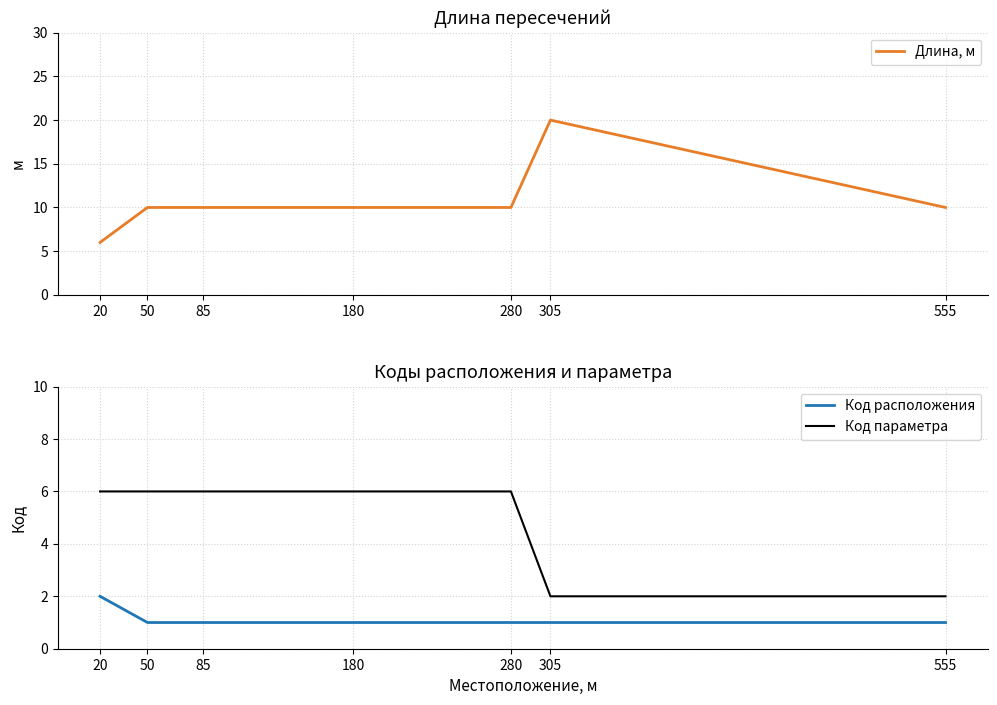

How many values in the Длина, м series exceed 10?

1